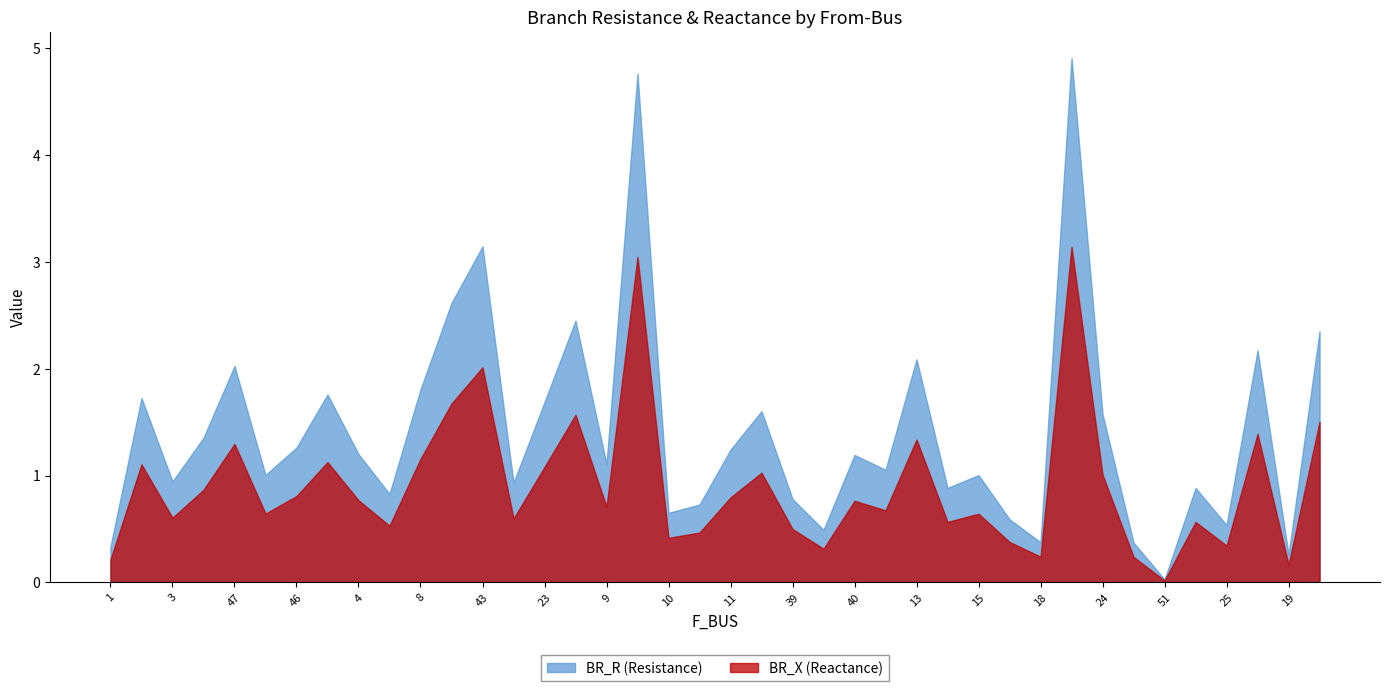

How many values in the BR_R series are below 1?

16